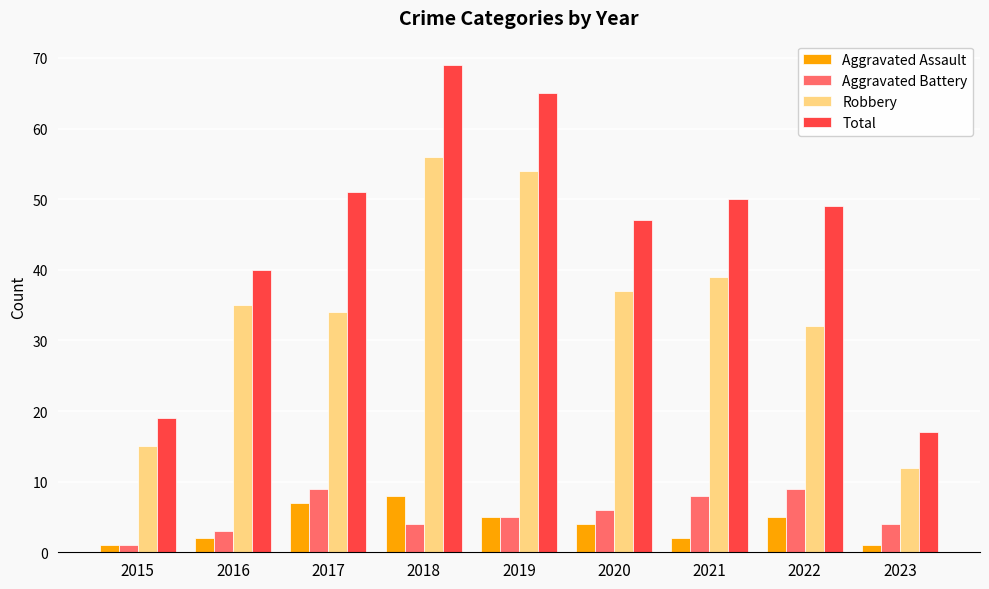

Which category has the lowest value in the Robbery series?

2023